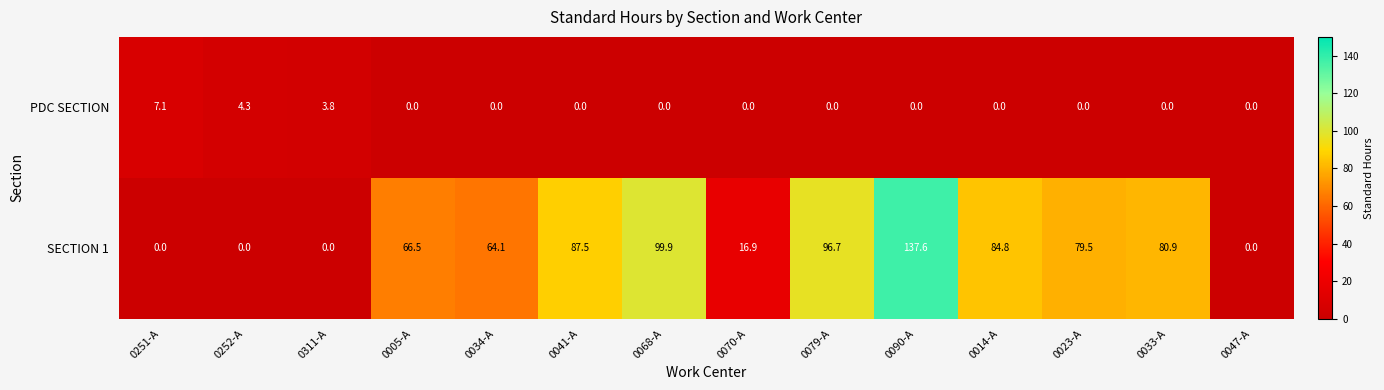

Reading left to right, what are all the values shown in this chart?

PDC SECTION: 7.1	4.3	3.8	0.0	0.0	0.0	0.0	0.0	0.0	0.0	0.0	0.0	0.0	0.0
SECTION 1: 0.0	0.0	0.0	66.5	64.1	87.5	99.9	16.9	96.7	137.6	84.8	79.5	80.9	0.0